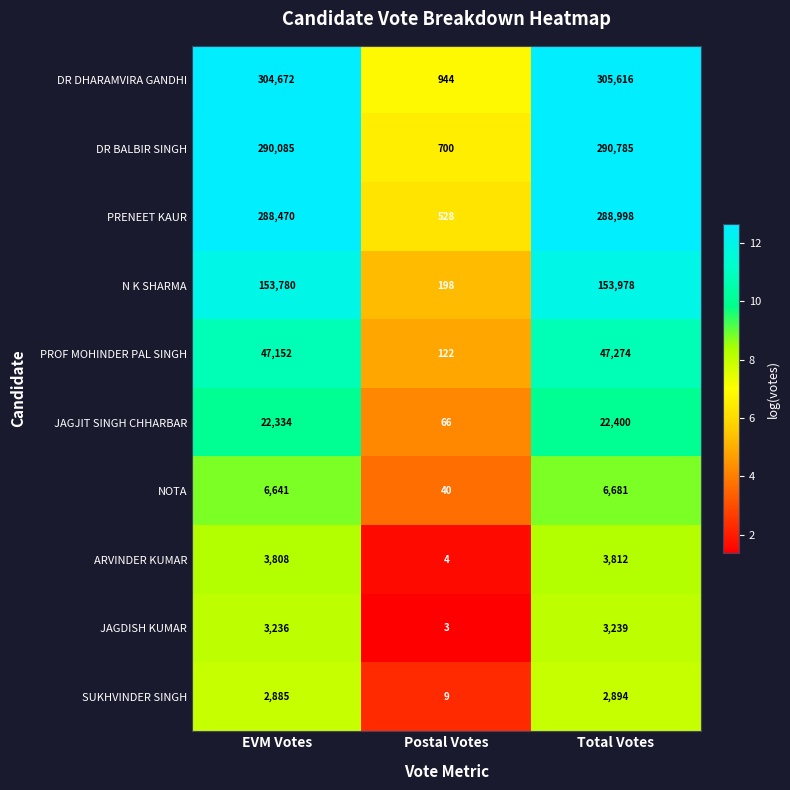

Which series has the largest range (max minus min)?

DR DHARAMVIRA GANDHI